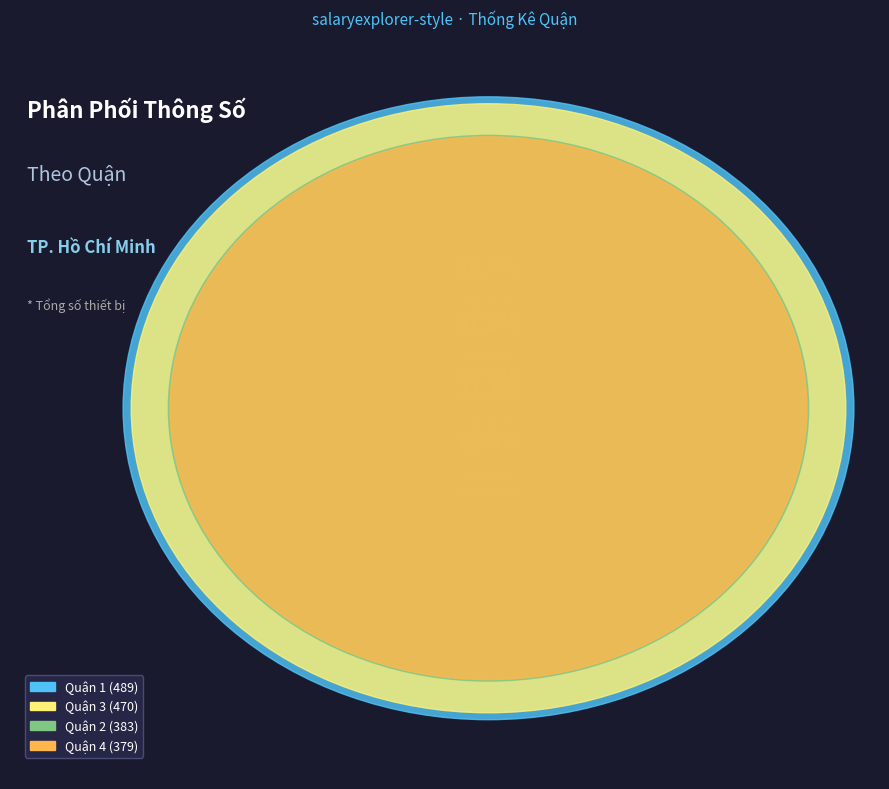

Is it true that Quận 1 is 28% of the pie?

True